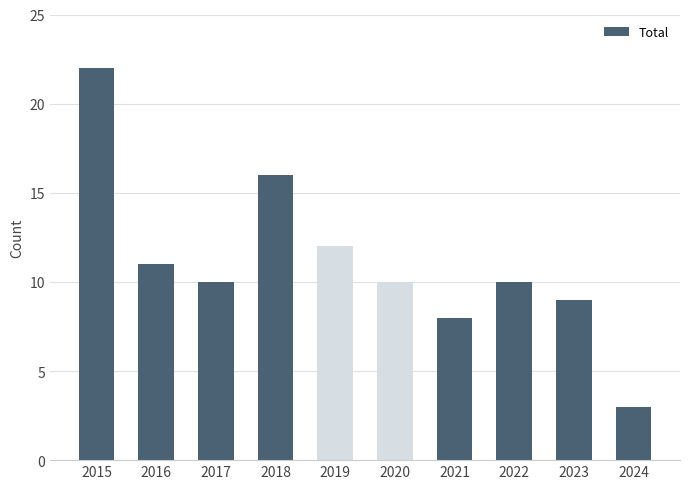

What is the value of the 6th bar from the left?

10